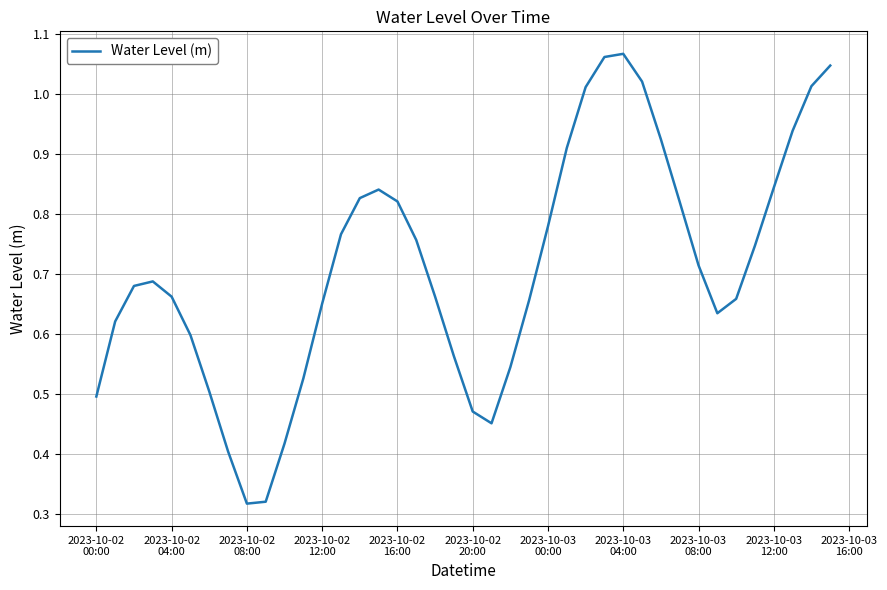

Is this an area chart (filled region under the line)?

No